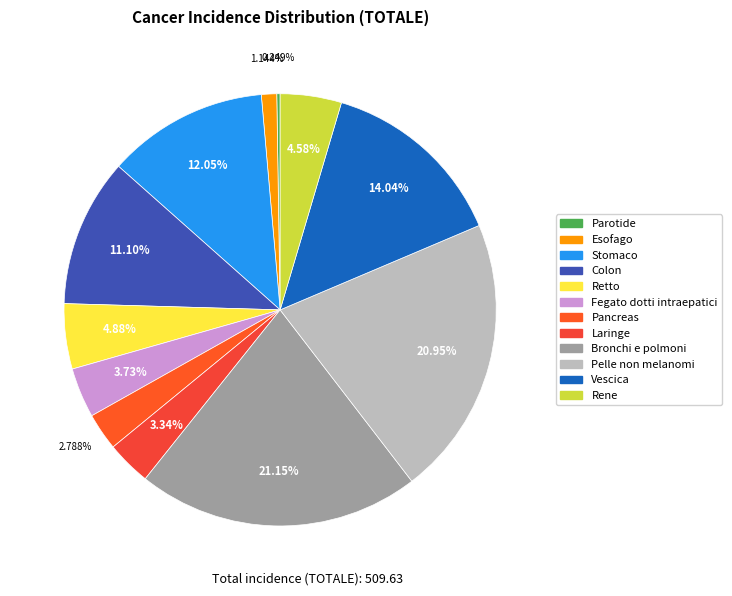

Is there a majority slice in this chart?

No